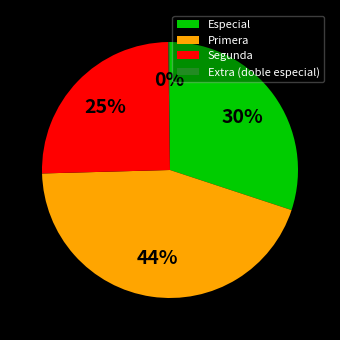

True or false: Primera accounts for 50% of the total.

False